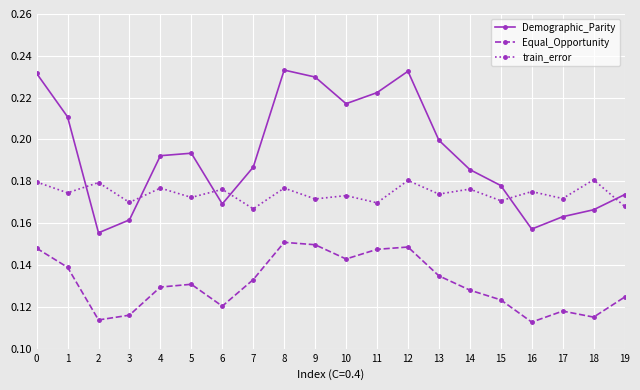

The value of Demographic_Parity at 7 is 0.2. True or false?

True